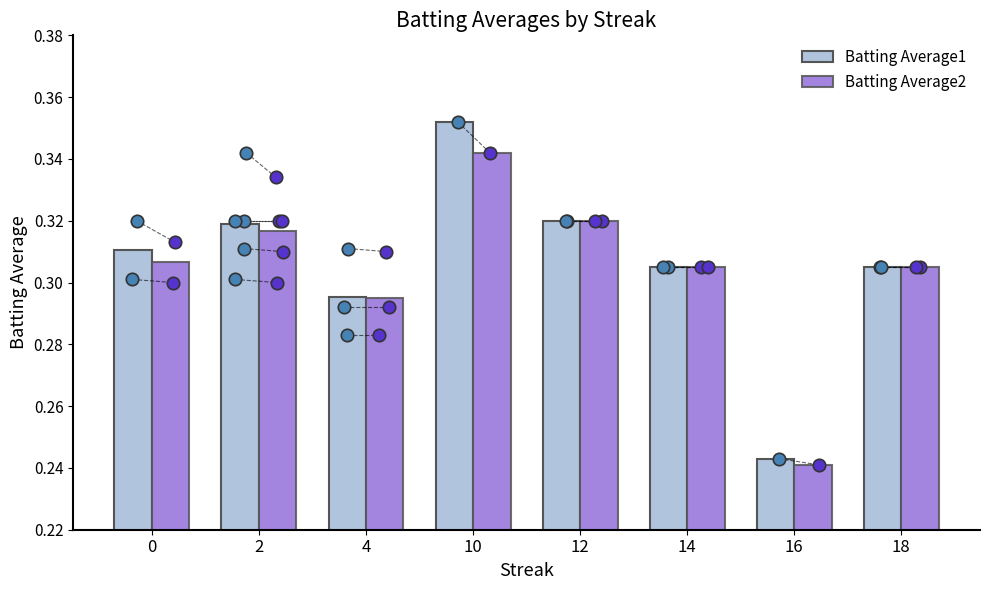

Which series reaches the minimum Y coordinate?

Batting Average2